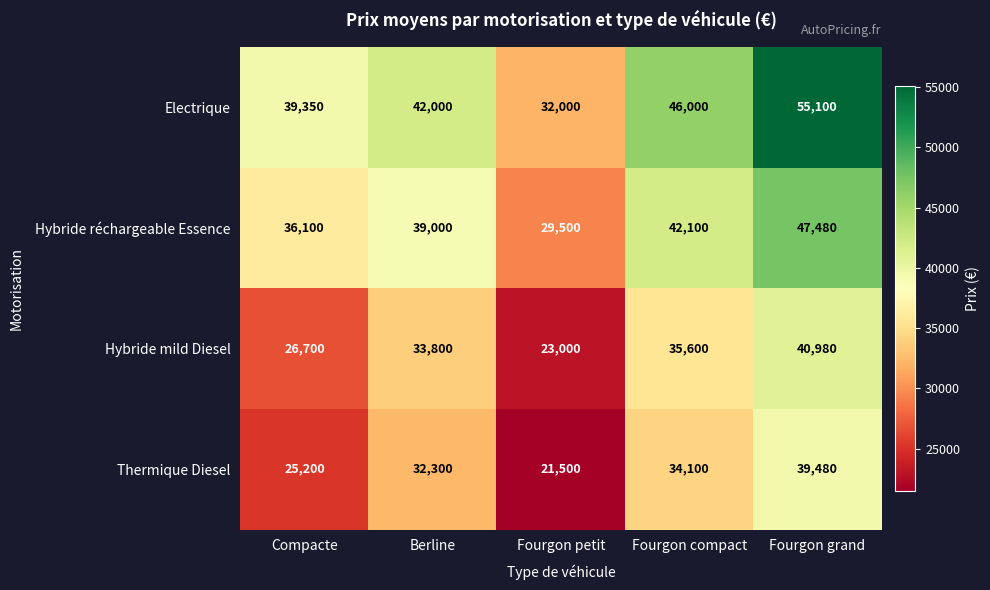

The Electrique series shows 42000 at Berline. True or false?

True